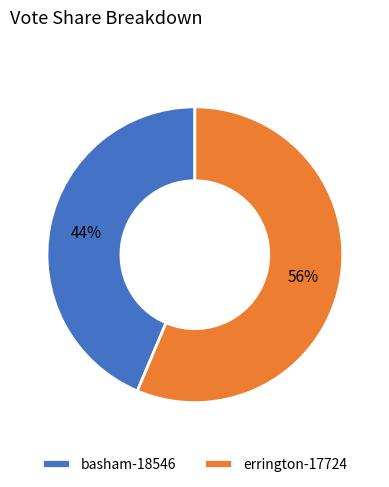

The basham-18546 slice represents 44% of the pie. True or false?

True